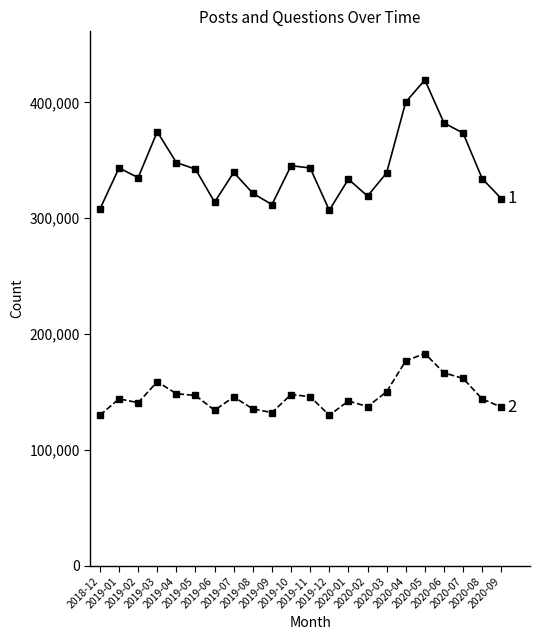

What is the minimum value shown in the chart?

129894